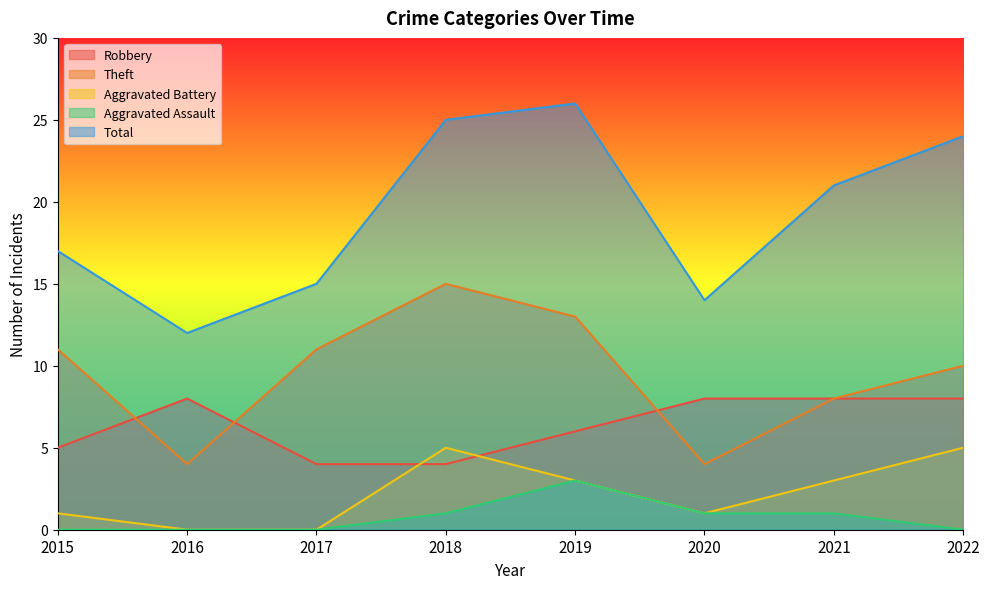

How many distinct data groups are displayed?

5